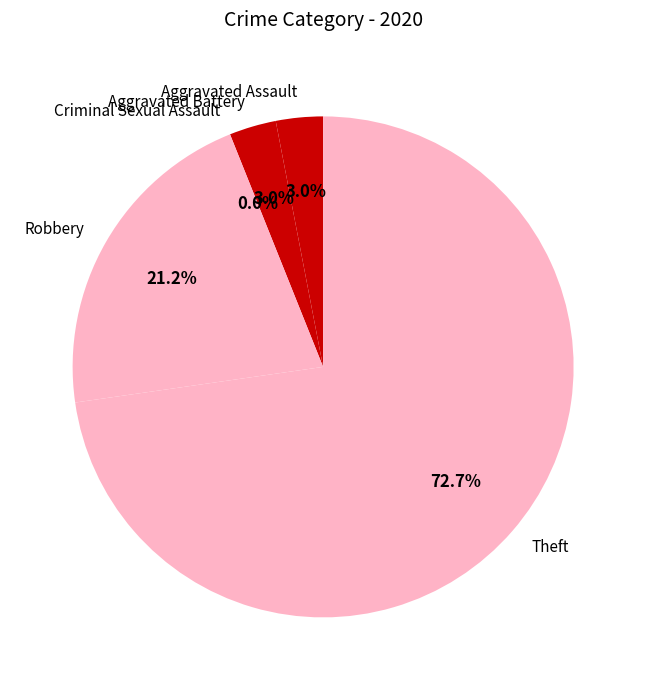

What portion of the pie excludes Theft?

27.3%